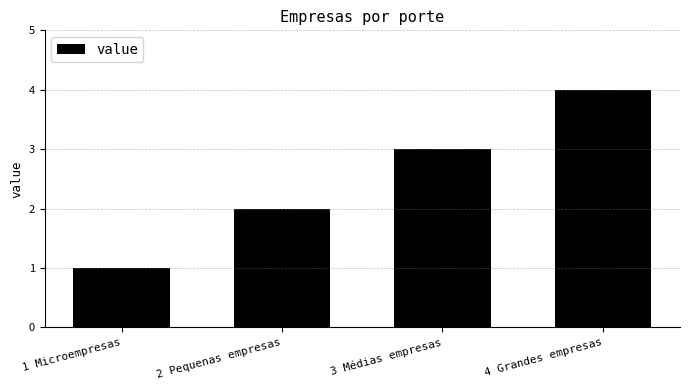

Which category has the highest value across all series?

4 Grandes empresas